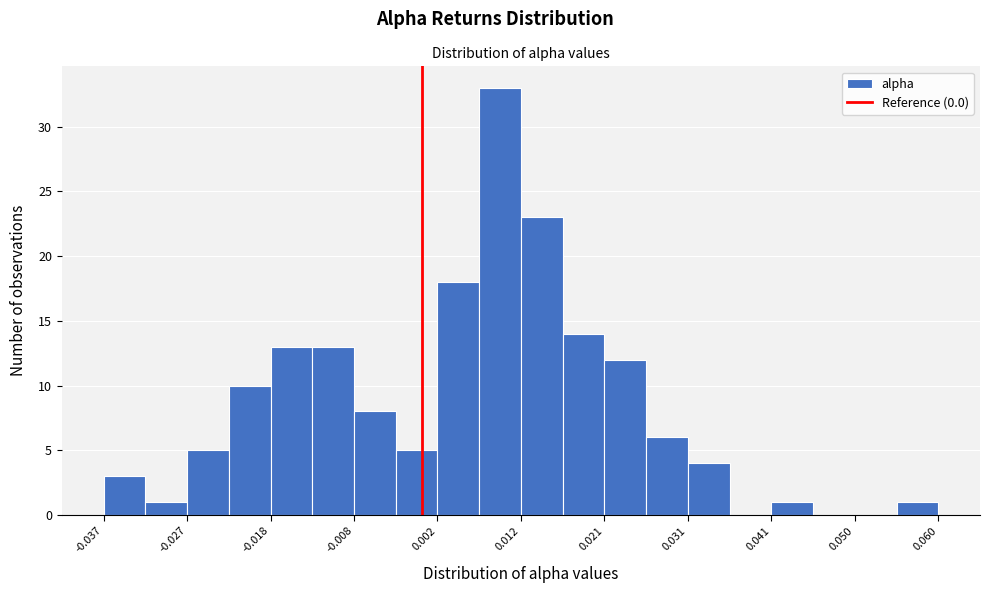

Reading left to right, transcribe this chart: for each bar, give the range it covers on the x-axis and its height. Neither the bar edges nor the heights are printed on the chart, so give them approximately, as read against the axes.

-0.037 to -0.032: 3
-0.032 to -0.027: 1
-0.027 to -0.023: 5
-0.023 to -0.018: 10
-0.018 to -0.013: 13
-0.013 to -0.008: 13
-0.008 to -0.003: 8
-0.003 to 0.002: 5
0.002 to 0.007: 18
0.007 to 0.012: 33
0.012 to 0.016: 23
0.016 to 0.021: 14
0.021 to 0.026: 12
0.026 to 0.031: 6
0.031 to 0.036: 4
0.036 to 0.041: 0
0.041 to 0.046: 1
0.046 to 0.050: 0
0.050 to 0.055: 0
0.055 to 0.060: 1